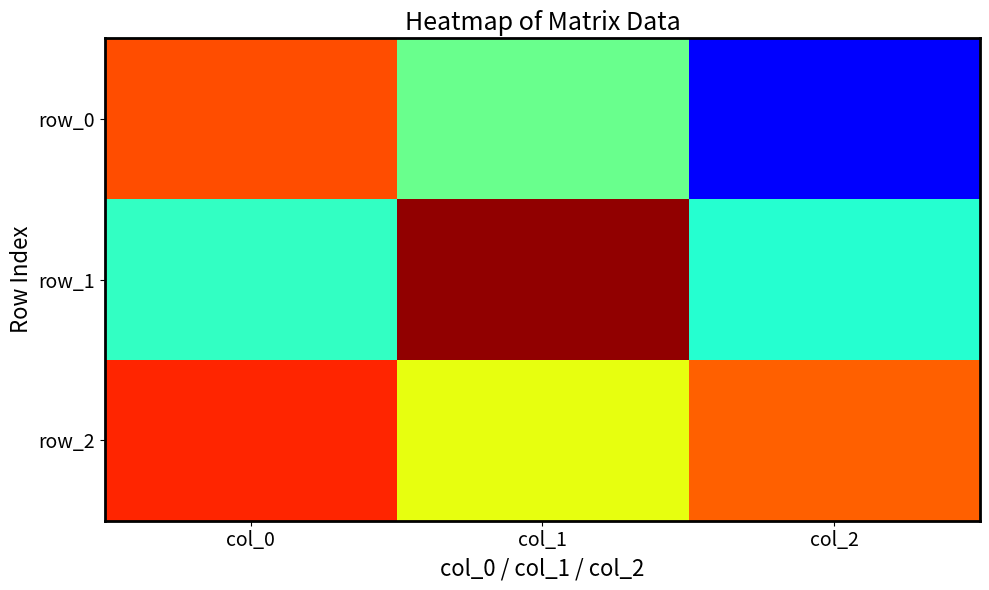

Rank the series by their maximum value, from lowest to highest.

row_0, row_2, row_1